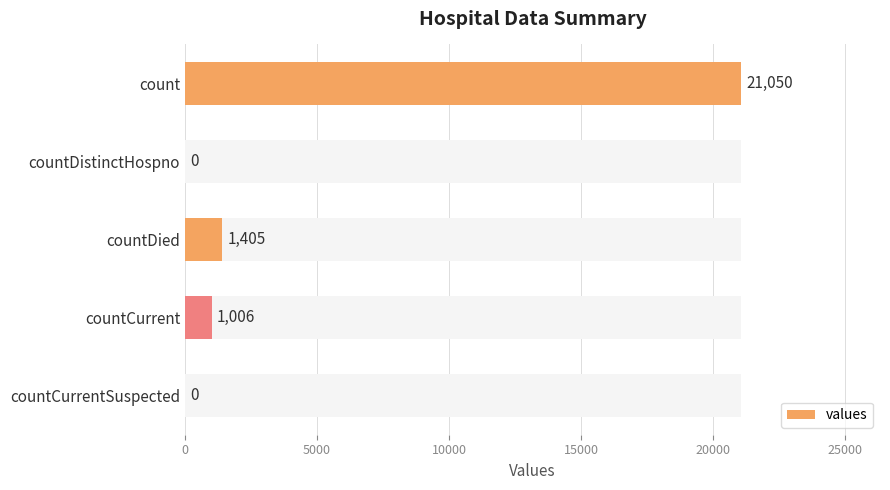

How many series are shown in this chart?

1